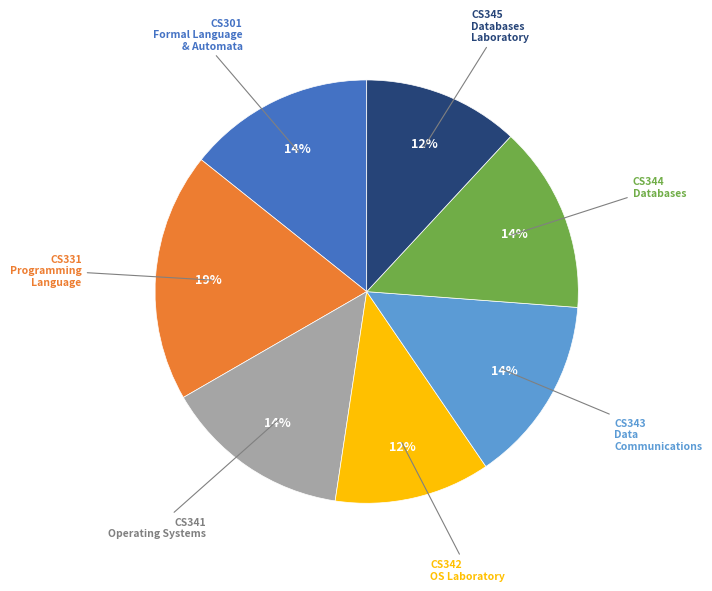

Does any single category account for the majority?

No